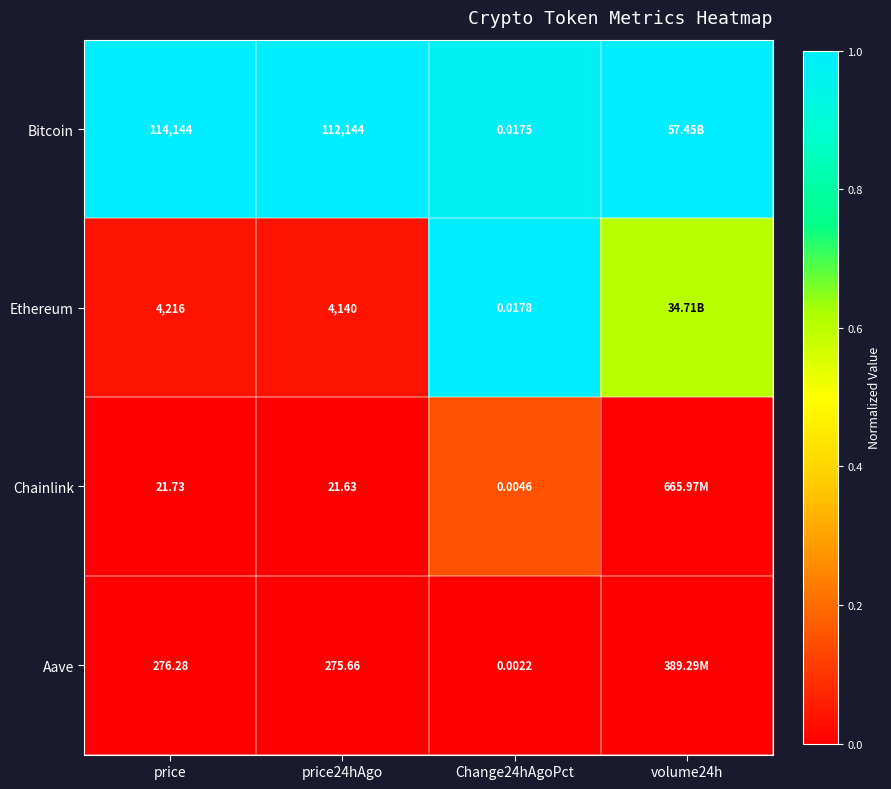

Rank the series at price from lowest to highest value.

Chainlink, Aave, Ethereum, Bitcoin